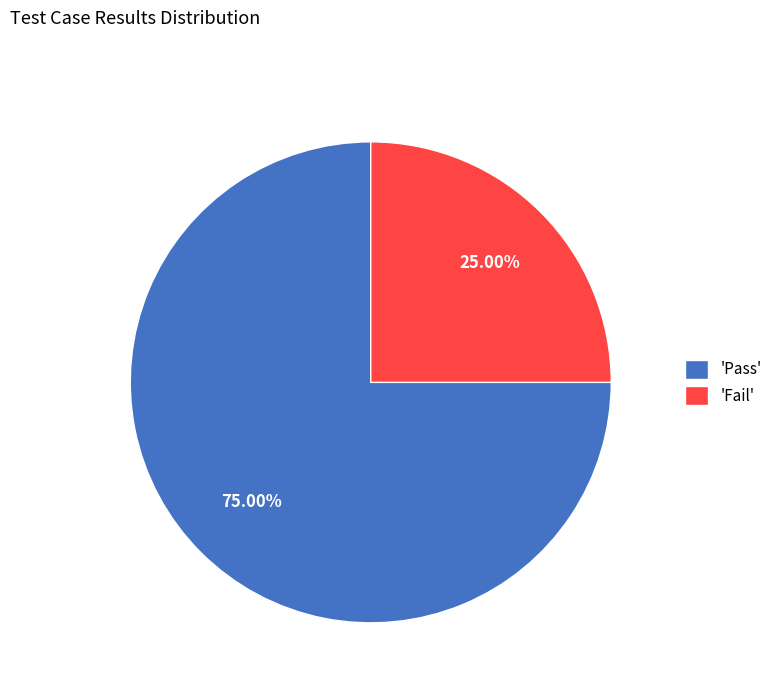

Do 'Pass' and 'Fail' together represent more than half of the pie?

Yes